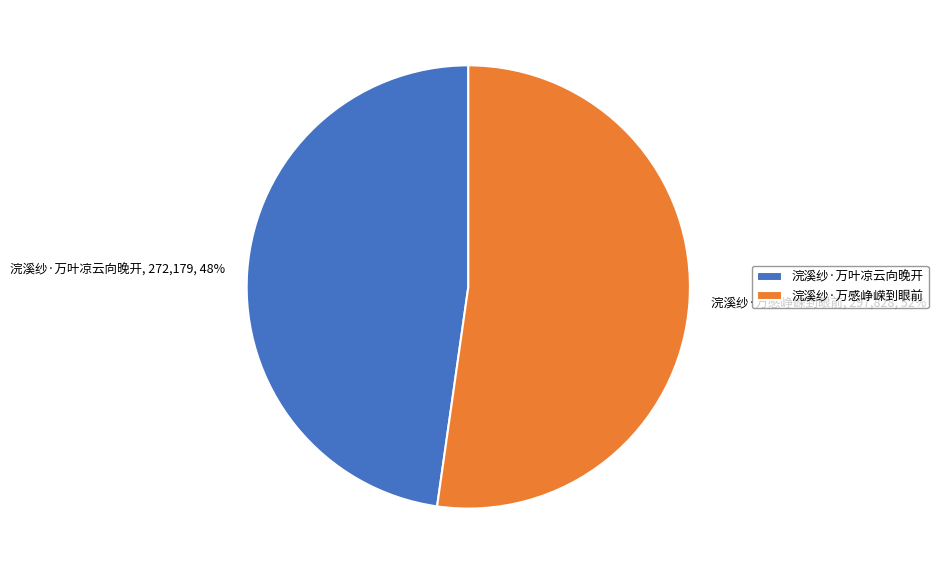

Count the number of slices in the pie.

2